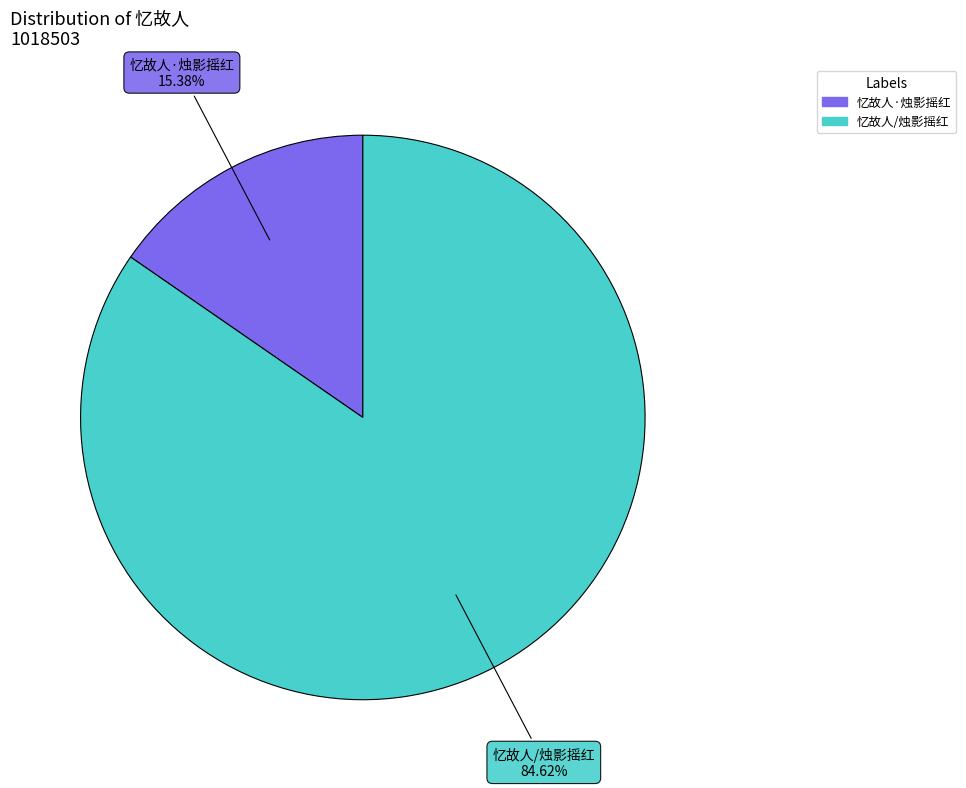

To the nearest percent, what is the average slice percentage?

50%